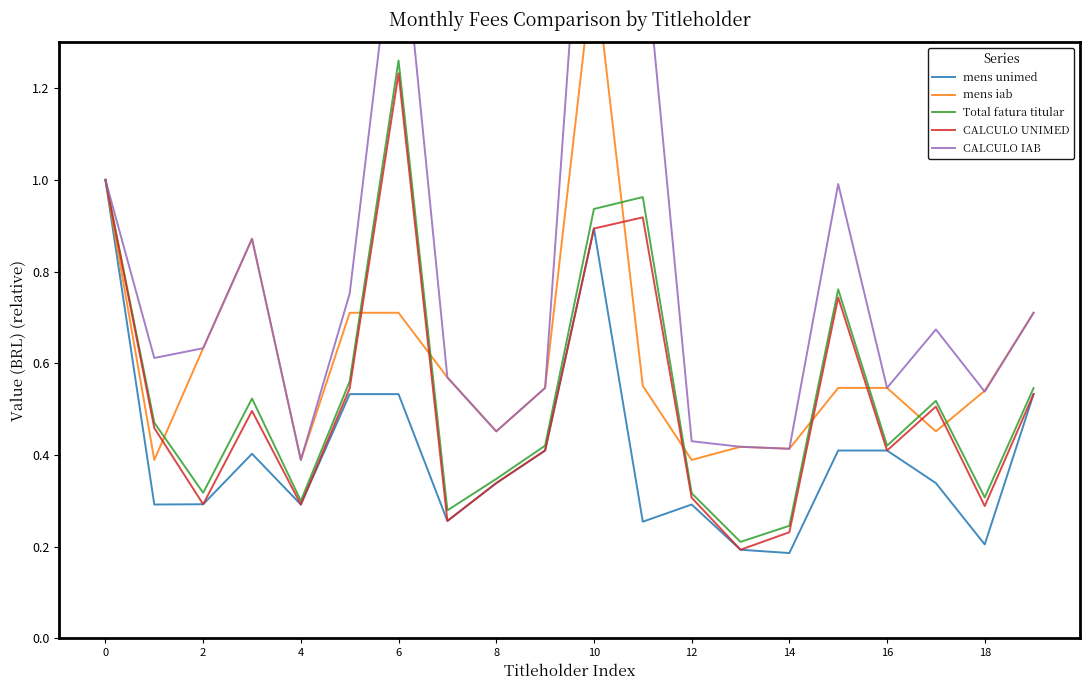

What is the minimum value for mens unimed?

0.2